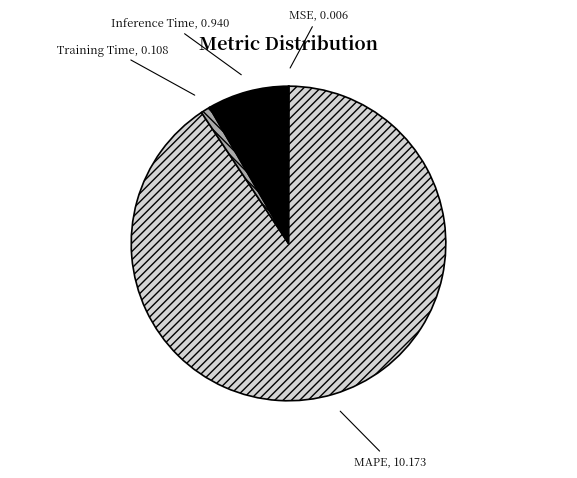

Combined, do Inference Time and Training Time account for over 50%?

No